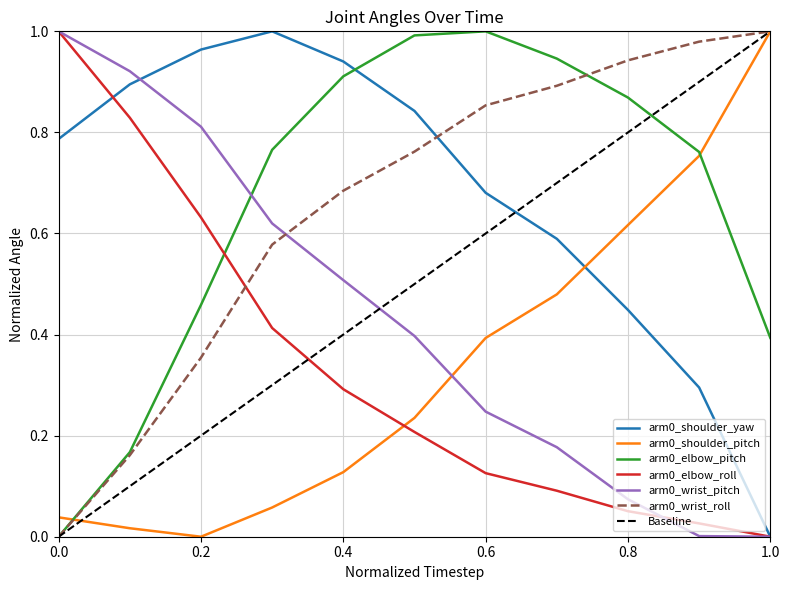

Does the chart have visible grid lines?

Yes